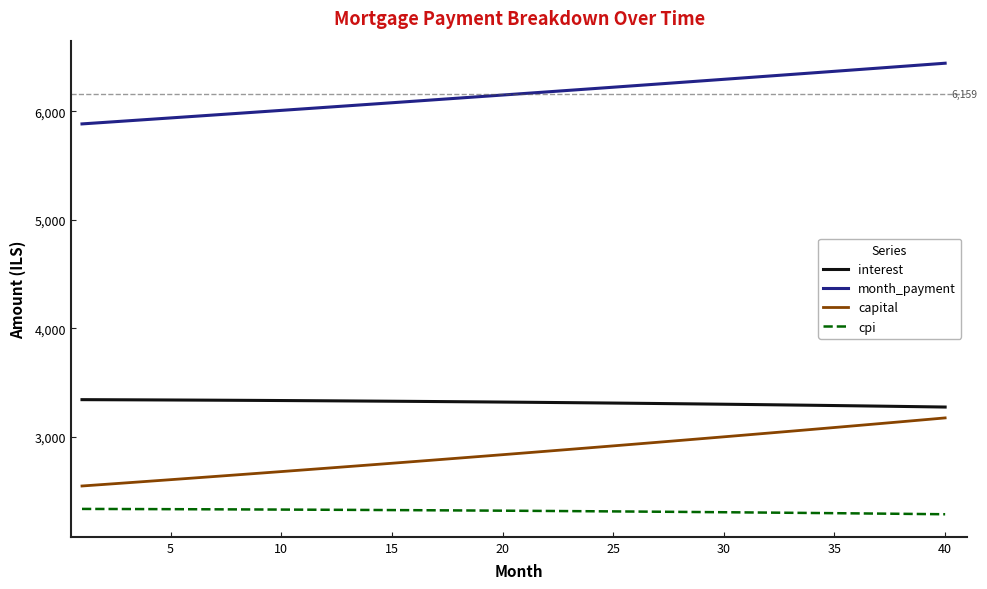

Which series has the largest range (max minus min)?

capital